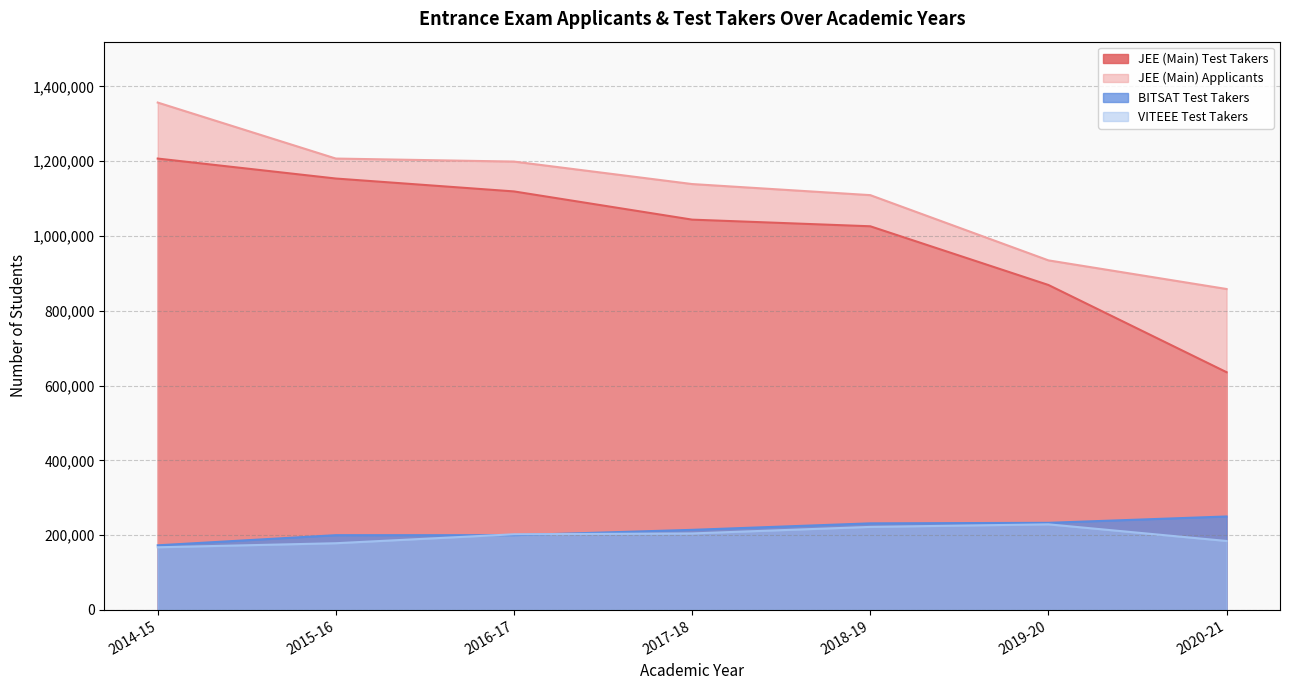

Which series has the widest spread of values?

JEE (Main) Test Takers